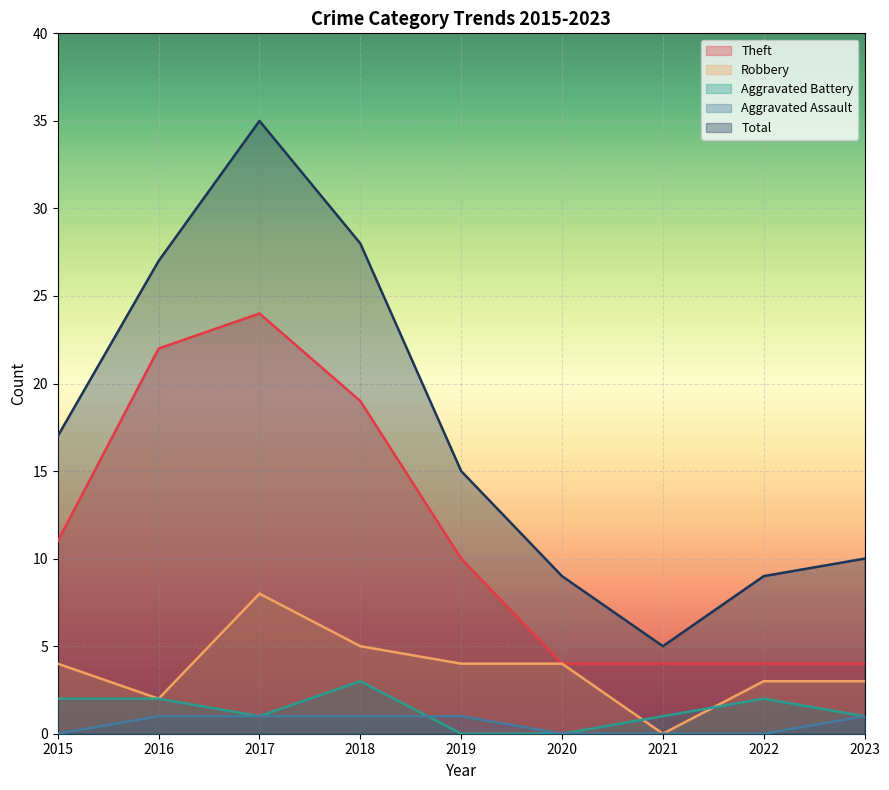

How many categories are shown in the chart?

9